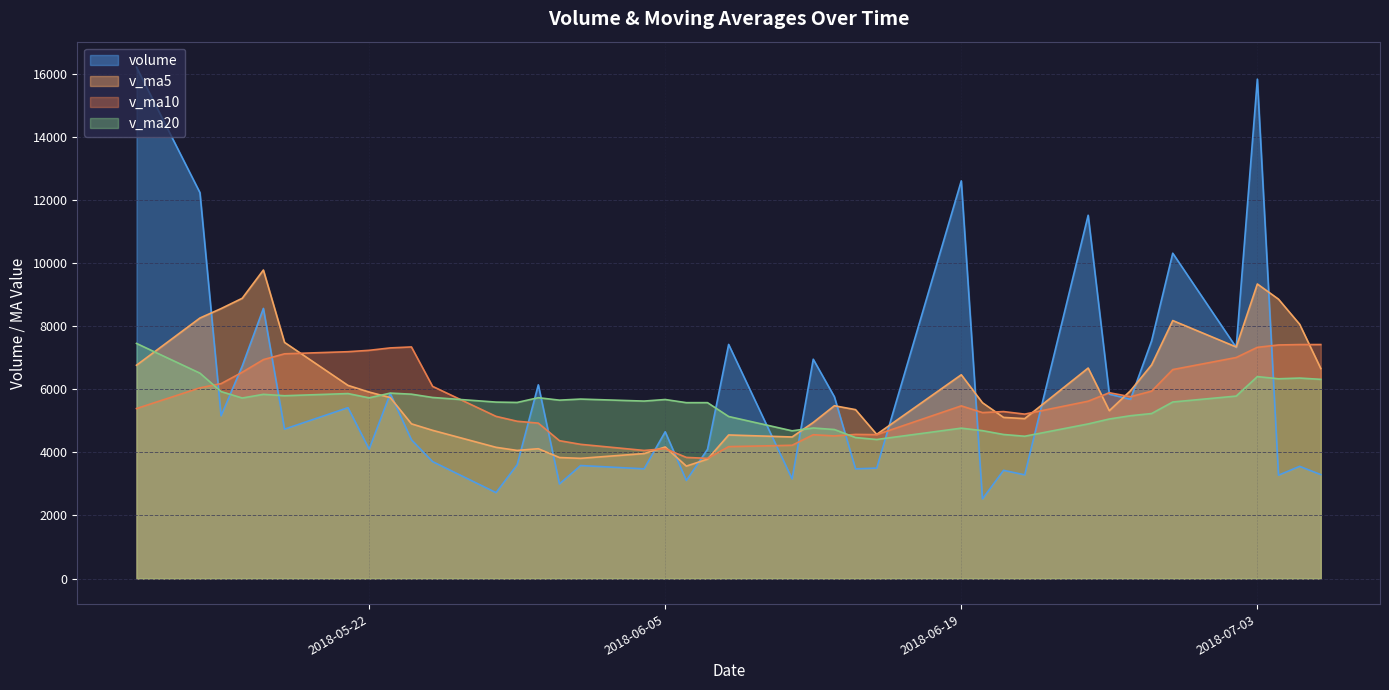

At which category is the sum across all series the highest?

2018-07-03